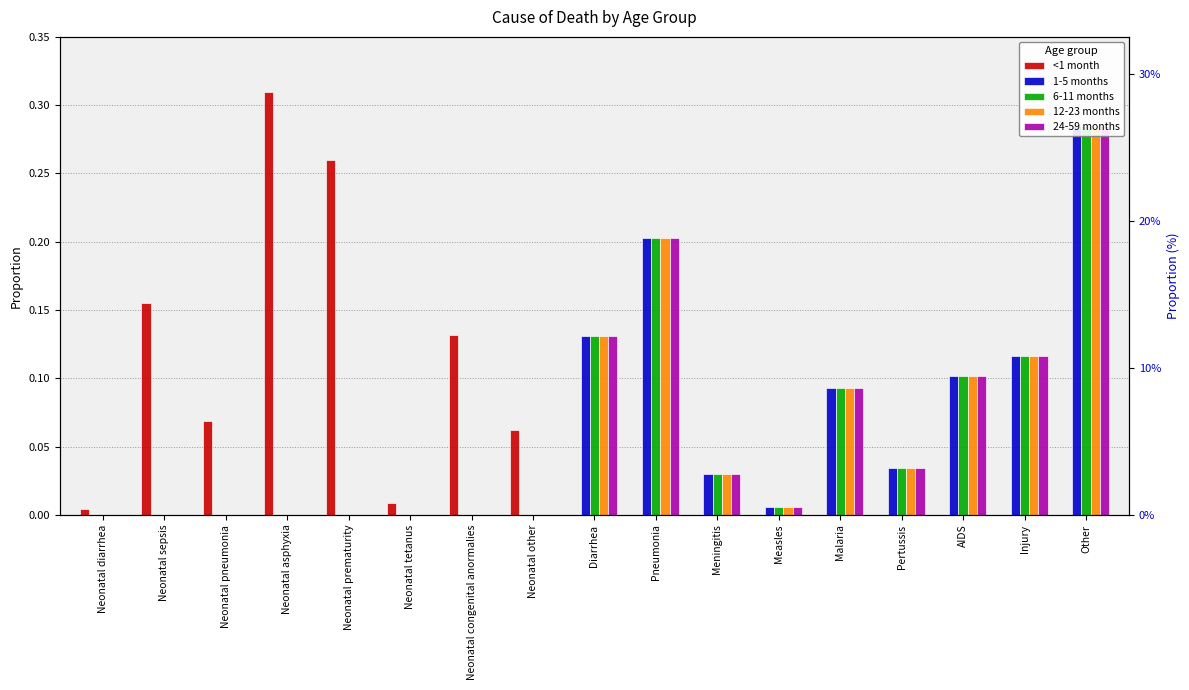

What is the highest value of the 1-5 months series?

0.3